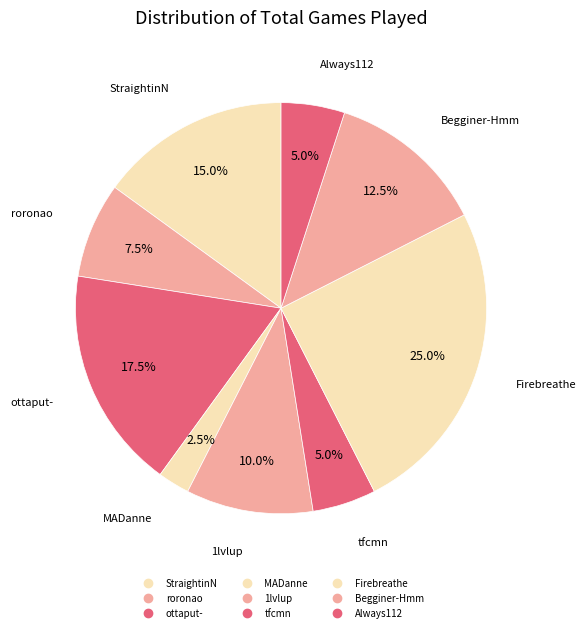

How many segments does this pie chart have?

9